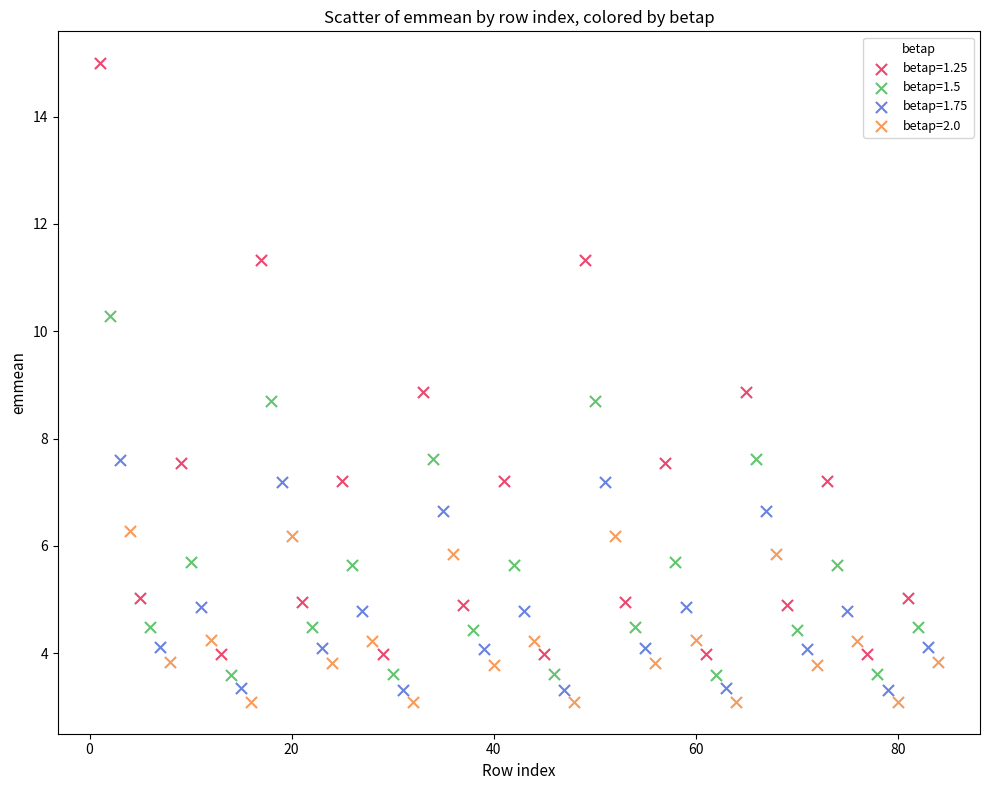

Which series contains the highest Y value?

betap=1.25